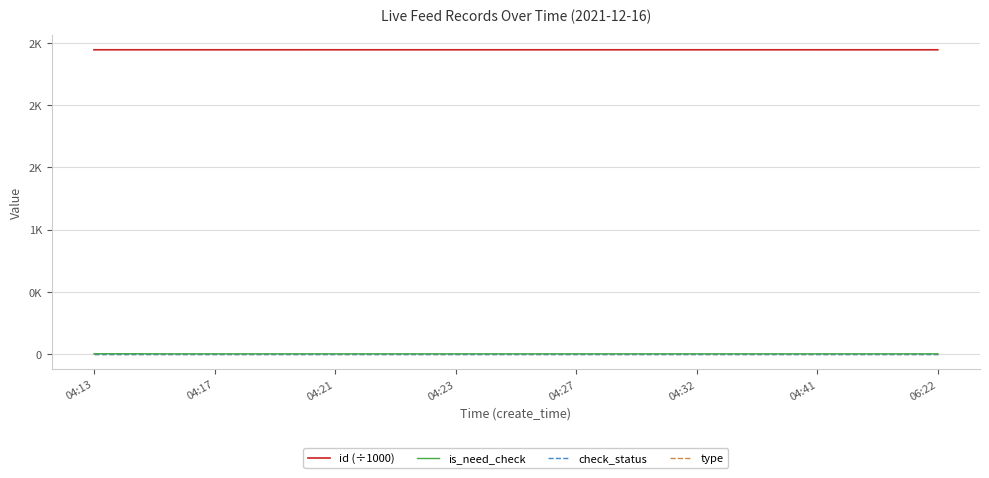

What are all the series names shown in the legend?

id (÷1000), is_need_check, check_status, type